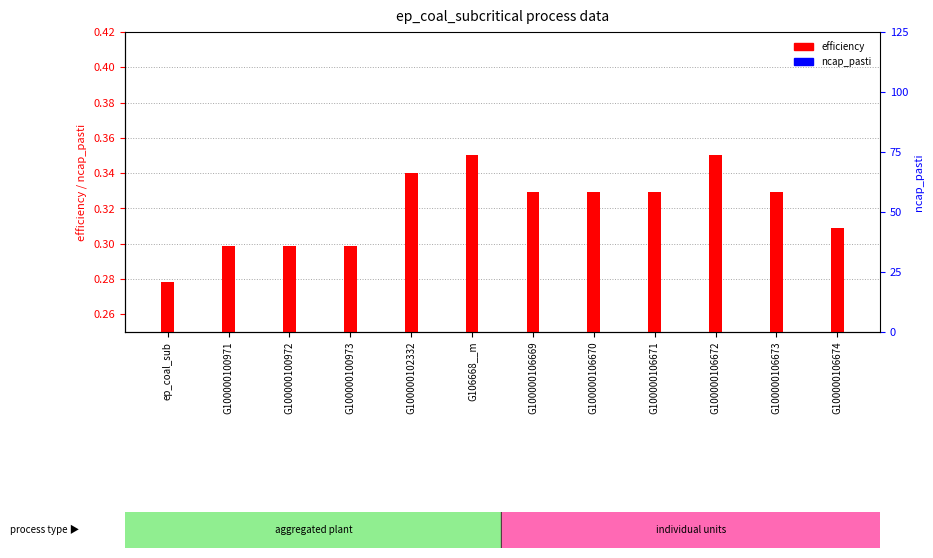

Reading left to right, what are all the values shown in this chart?

efficiency: ep_coal_sub=0.3	G100000100971=0.3	G100000100972=0.3	G100000100973=0.3	G100000102332=0.3	G106668__m=0.4	G100000106669=0.3	G100000106670=0.3	G100000106671=0.3	G100000106672=0.4	G100000106673=0.3	G100000106674=0.3
ncap_pasti: ep_coal_sub=0.1	G100000100971=0.1	G100000100972=0.1	G100000100973=0.0	G100000102332=0.1	G106668__m=0.1	G100000106669=0.2	G100000106670=0.2	G100000106671=0.2	G100000106672=0.1	G100000106673=0.1	G100000106674=0.2